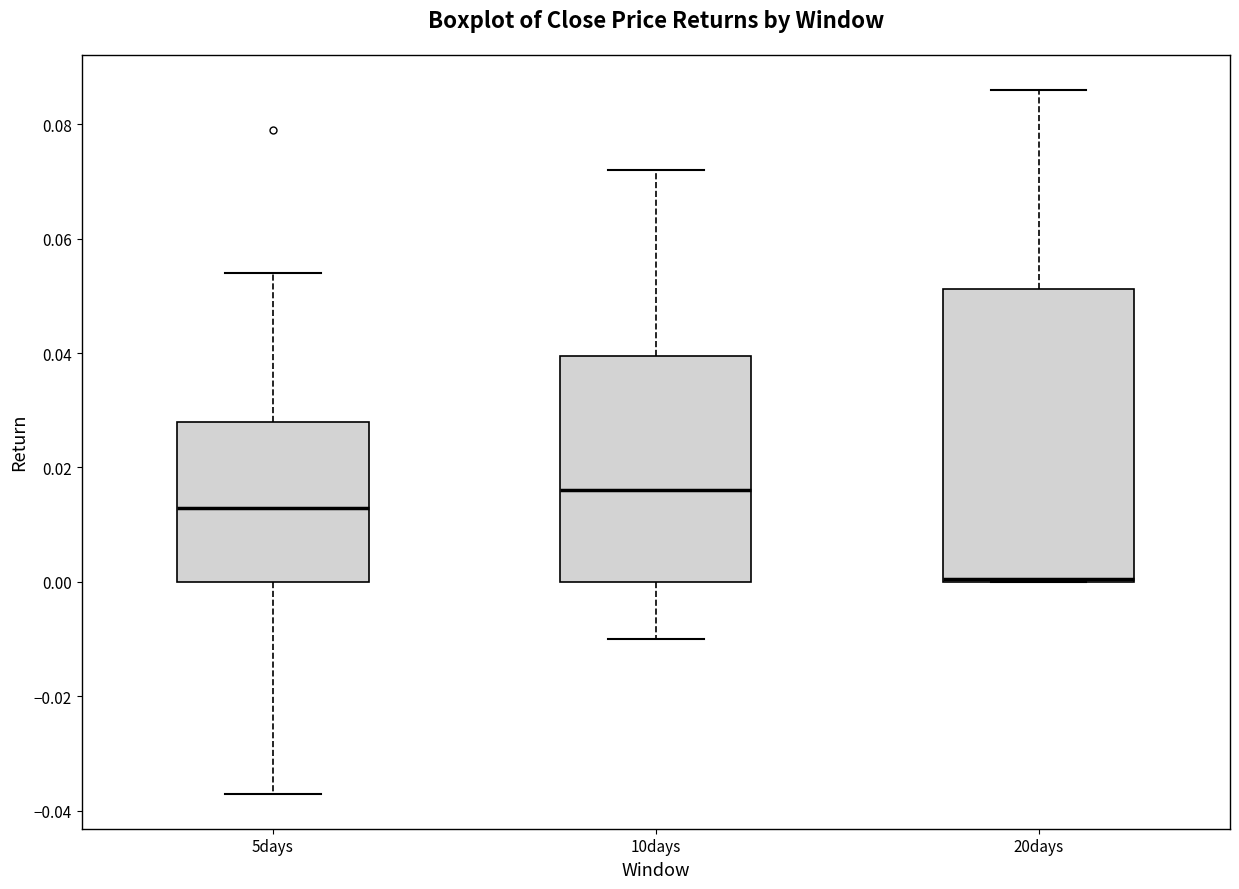

Where is the upper edge of the box for 10days on the y-axis? The values are not printed on the chart, so give them approximately, as read against the axis.

0.040